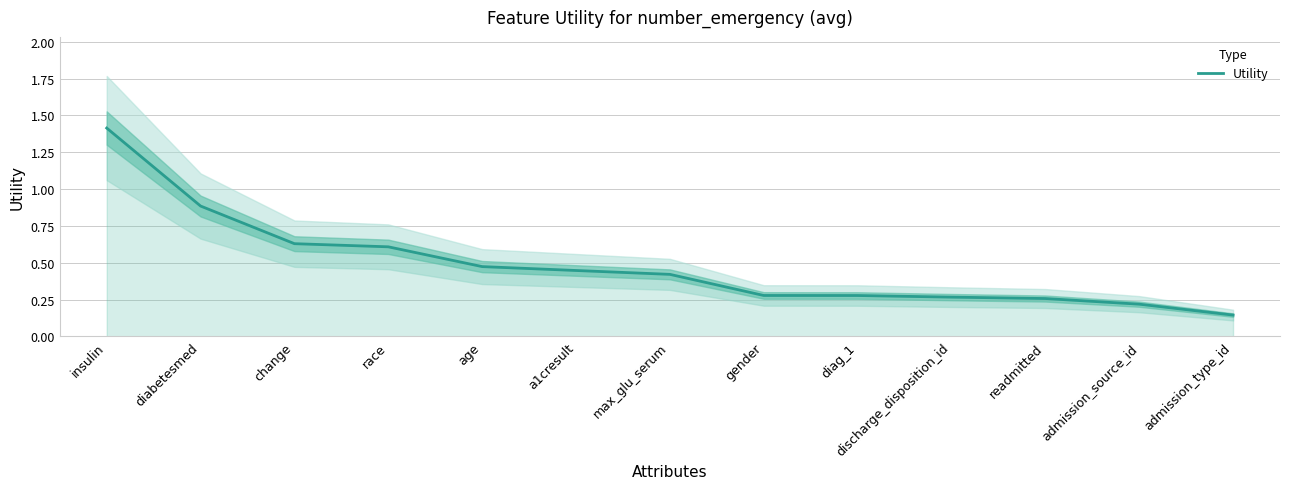

What is the change in value from insulin to admission_source_id?

-1.2